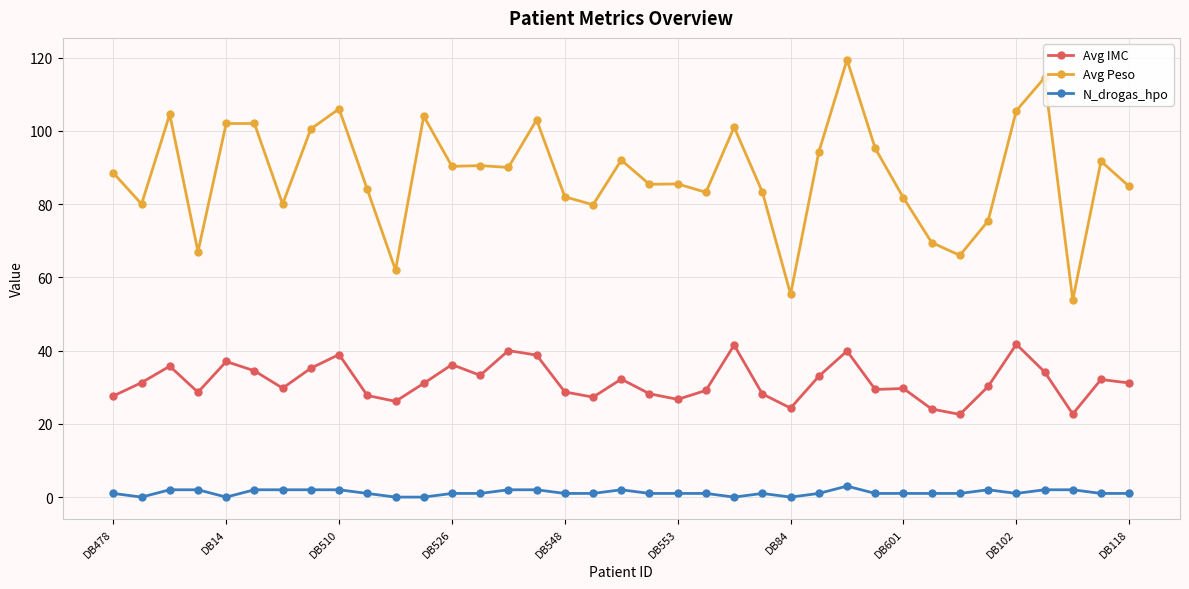

What is the value of the Avg IMC point at the 24th from the left?

28.2